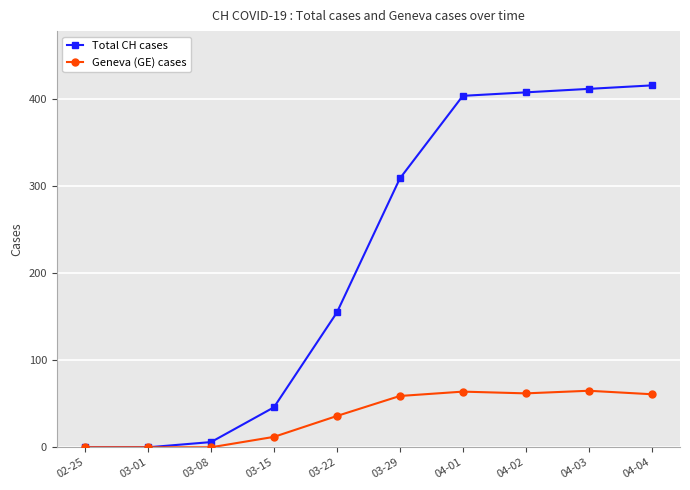

True or false: Total CH cases has more than 2 interior local peaks.

False